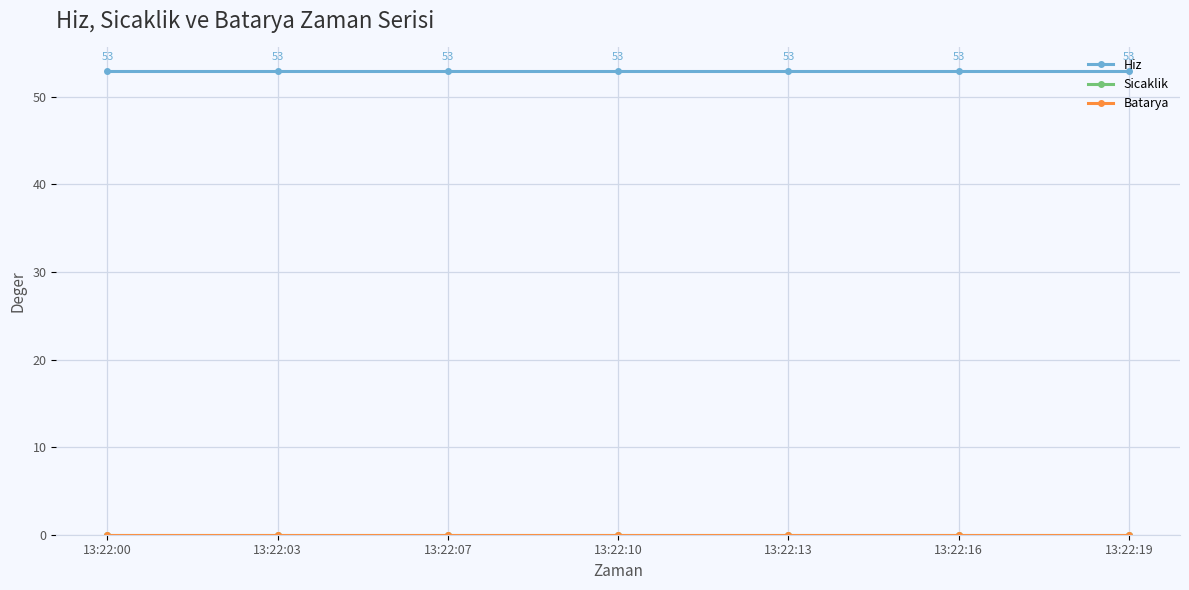

At which category does the chart reach its minimum across all series?

13:22:00